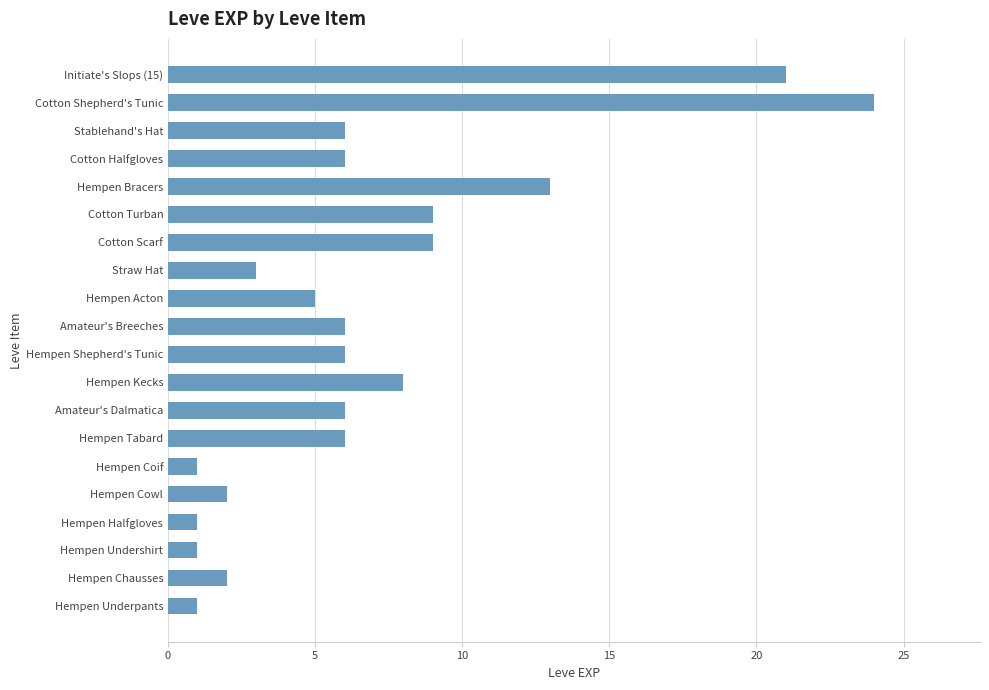

Reading top to bottom, extract all data points from this chart.

Initiate's Slops (15)=21	Cotton Shepherd's Tunic=24	Stablehand's Hat=6	Cotton Halfgloves=6	Hempen Bracers=13	Cotton Turban=9	Cotton Scarf=9	Straw Hat=3	Hempen Acton=5	Amateur's Breeches=6	Hempen Shepherd's Tunic=6	Hempen Kecks=8	Amateur's Dalmatica=6	Hempen Tabard=6	Hempen Coif=1	Hempen Cowl=2	Hempen Halfgloves=1	Hempen Undershirt=1	Hempen Chausses=2	Hempen Underpants=1